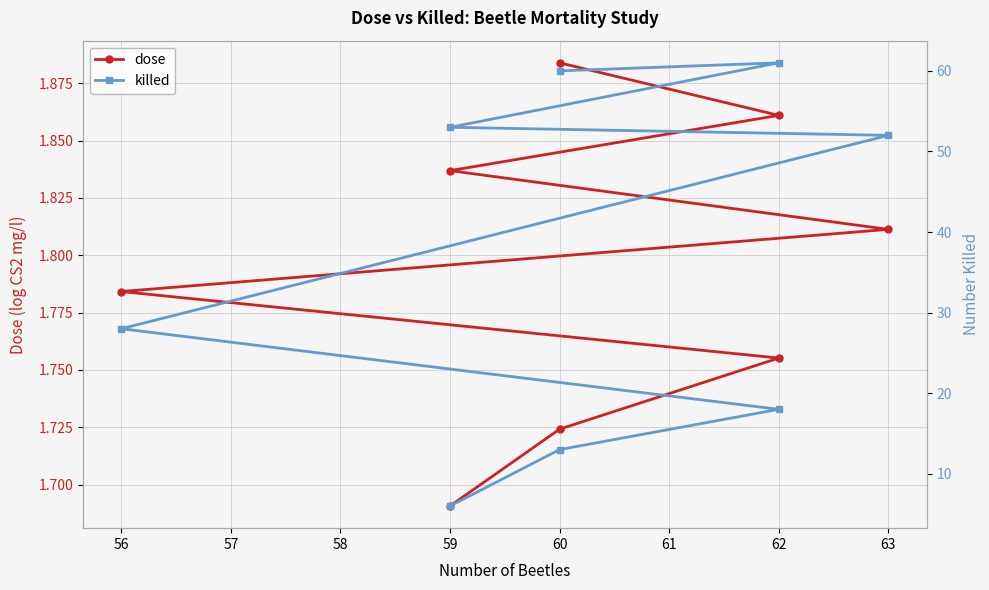

Which series has the largest total across all categories?

killed